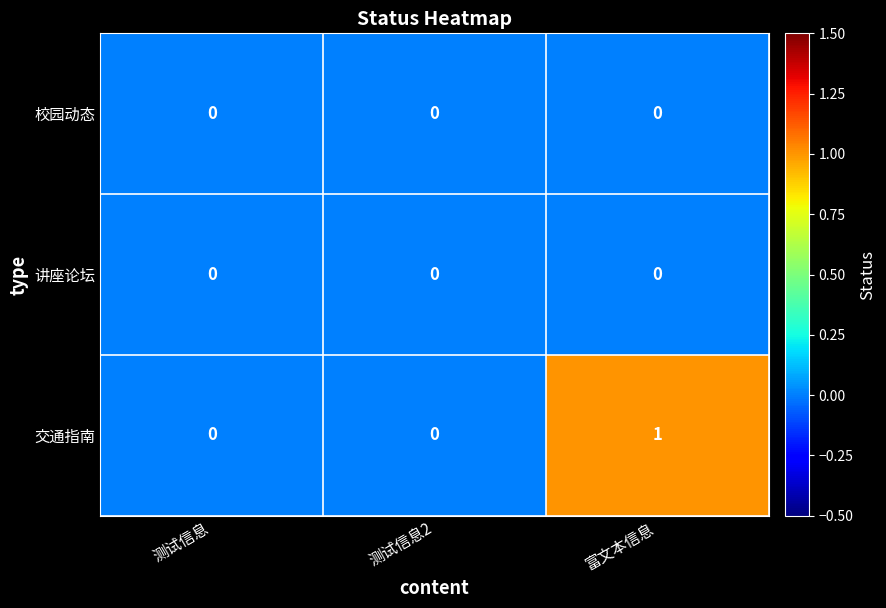

Which series has the largest total across all categories?

交通指南